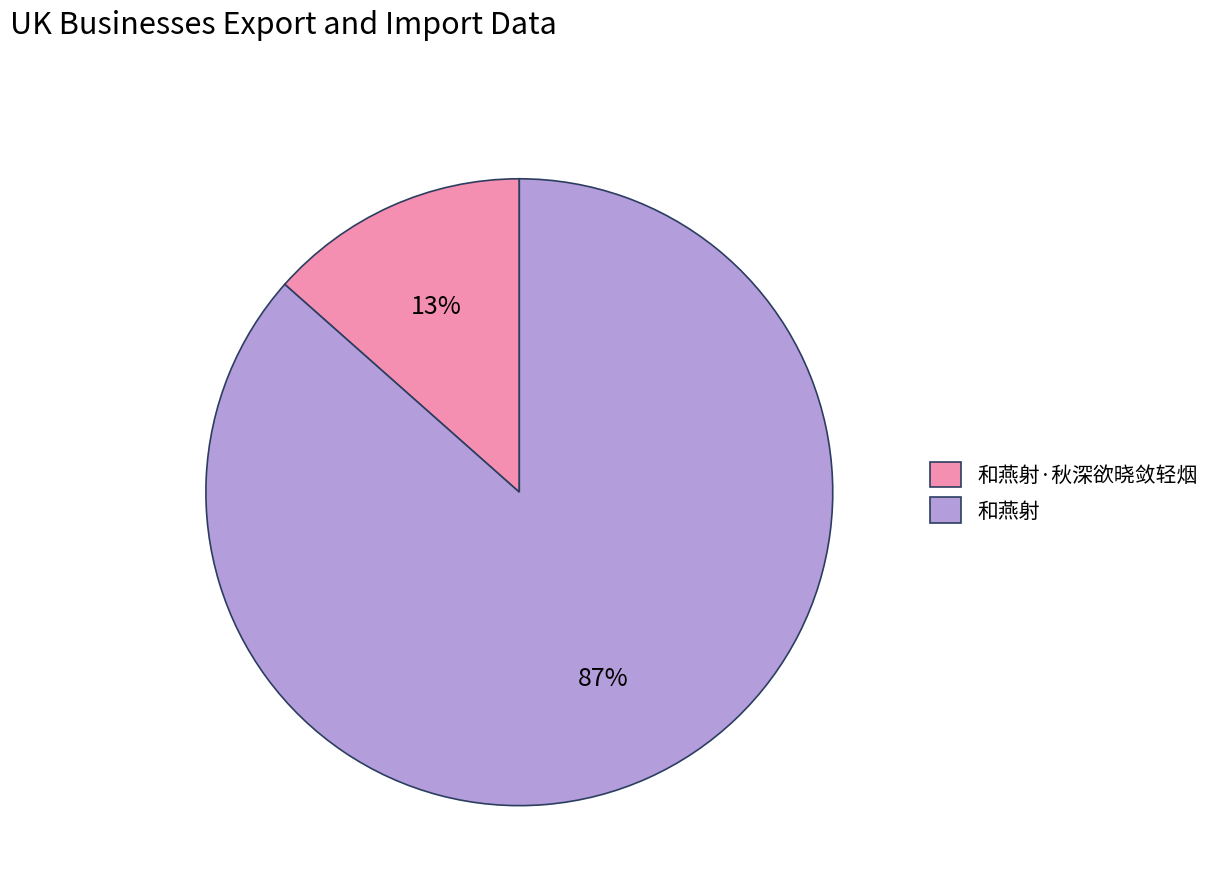

Which has a higher value, 和燕射 or 和燕射·秋深欲晓敛轻烟?

和燕射